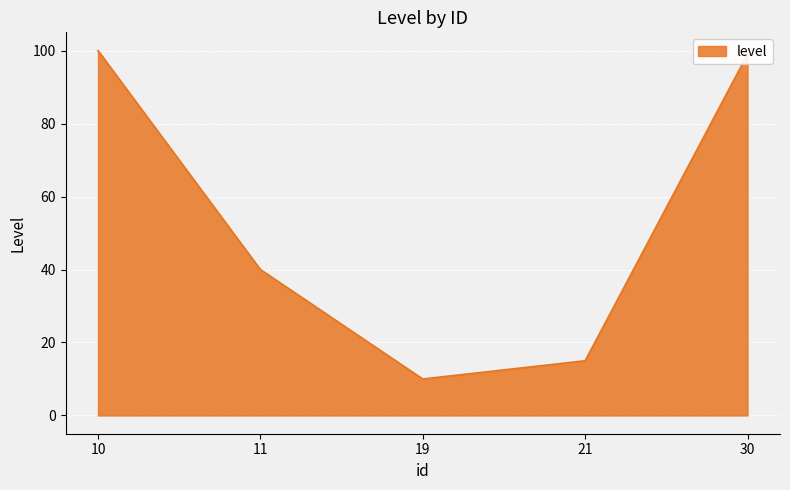

At which category does the chart reach its peak across all series?

10